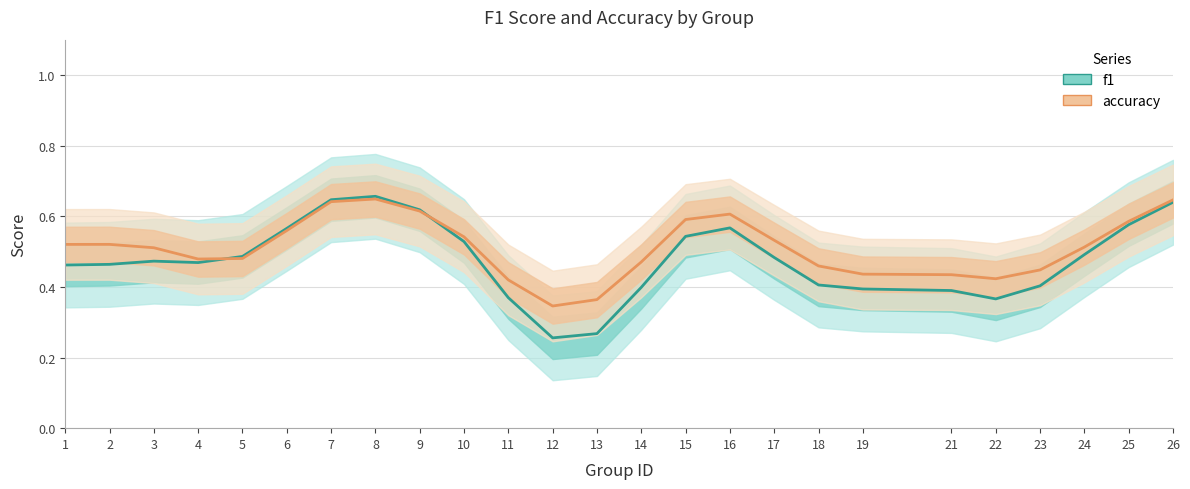

What is the average value of the f1 series?

0.5